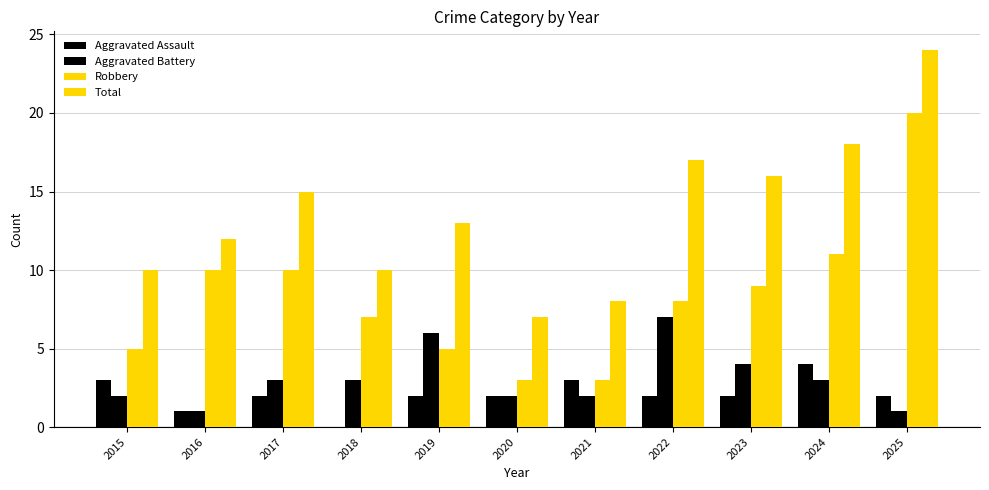

At which label is Total closest to 15?

2017